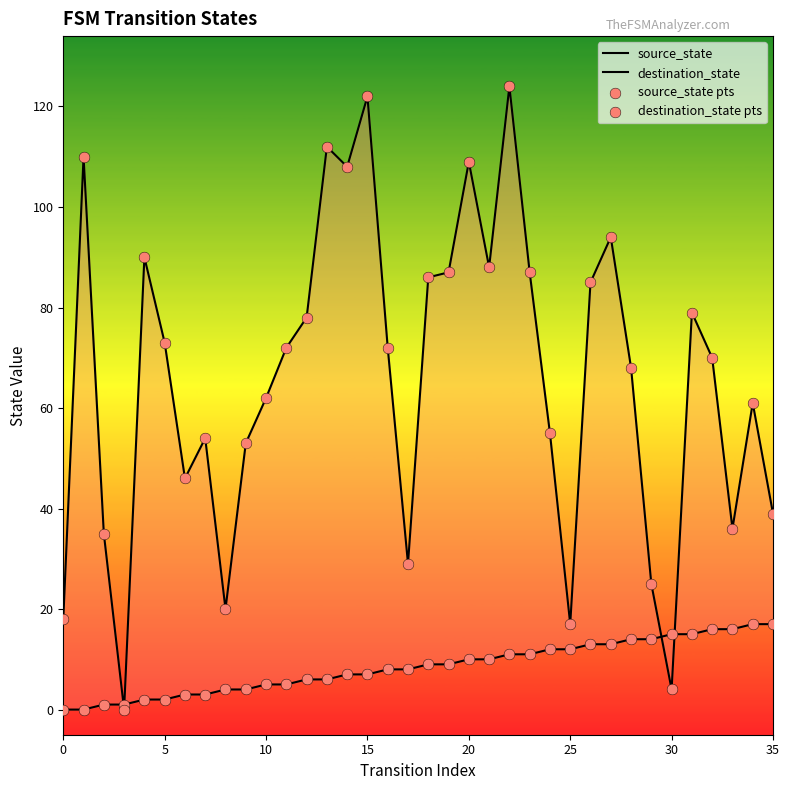

What are all the series names shown in the legend?

source_state, destination_state, source_state pts, destination_state pts